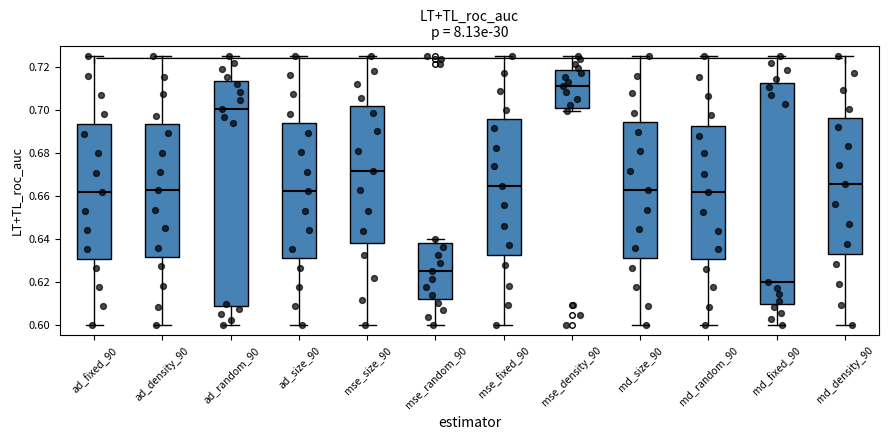

Reading left to right, read every box against the y-axis: the position of its median line, the range the box covers, and the ends of its whiskers. The values are not printed on the chart, so give them approximately, as read against the axis.

ad_fixed_90: median 0.662, box 0.630 to 0.694, whiskers 0.600 to 0.726
ad_density_90: median 0.662, box 0.632 to 0.694, whiskers 0.600 to 0.726
ad_random_90: median 0.700, box 0.608 to 0.714, whiskers 0.600 to 0.726
ad_size_90: median 0.662, box 0.630 to 0.694, whiskers 0.600 to 0.726
mse_size_90: median 0.672, box 0.638 to 0.702, whiskers 0.600 to 0.726
mse_random_90: median 0.624, box 0.612 to 0.638, whiskers 0.600 to 0.640
mse_fixed_90: median 0.664, box 0.632 to 0.696, whiskers 0.600 to 0.726
mse_density_90: median 0.710, box 0.700 to 0.718, whiskers 0.700 (just below the box's lower edge) to 0.726
md_size_90: median 0.662, box 0.632 to 0.694, whiskers 0.600 to 0.726
md_random_90: median 0.662, box 0.630 to 0.692, whiskers 0.600 to 0.726
md_fixed_90: median 0.620, box 0.610 to 0.712, whiskers 0.600 to 0.726
md_density_90: median 0.666, box 0.632 to 0.696, whiskers 0.600 to 0.726